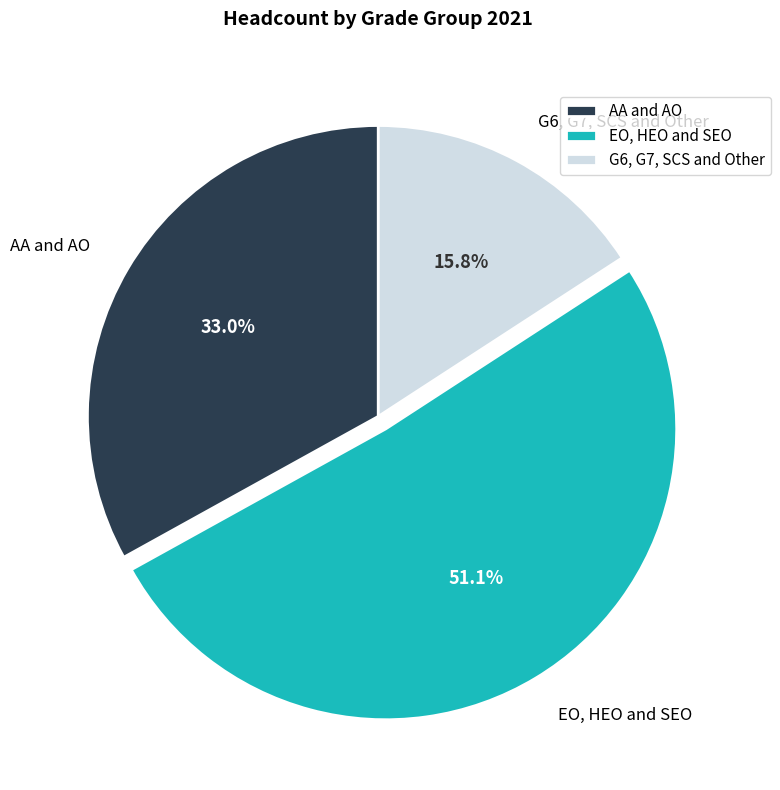

Which category has the smallest portion of the pie?

G6, G7, SCS and Other